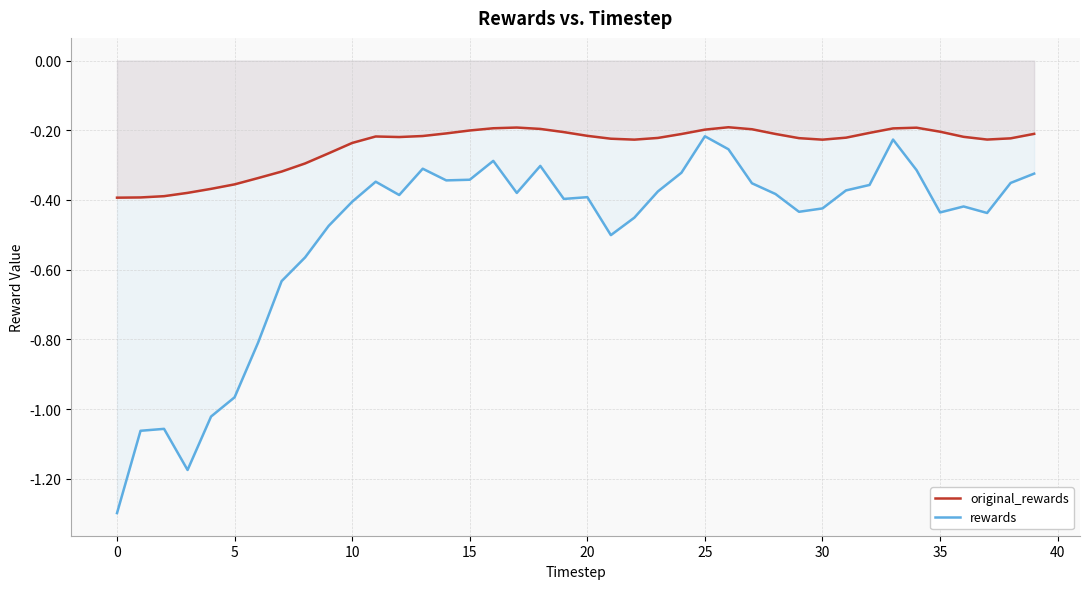

True or false: original_rewards and rewards intersect in this chart.

False